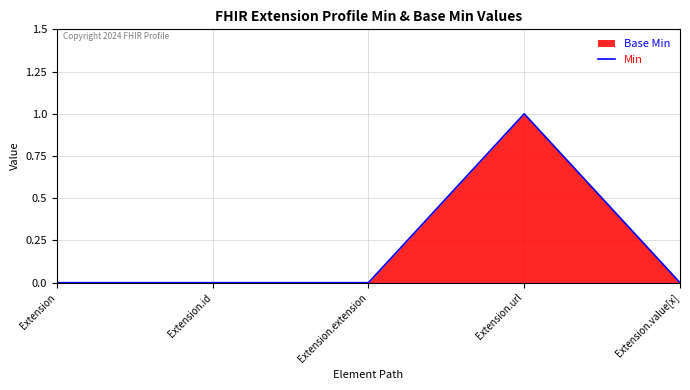

What is the difference between the maximum and minimum values?

1